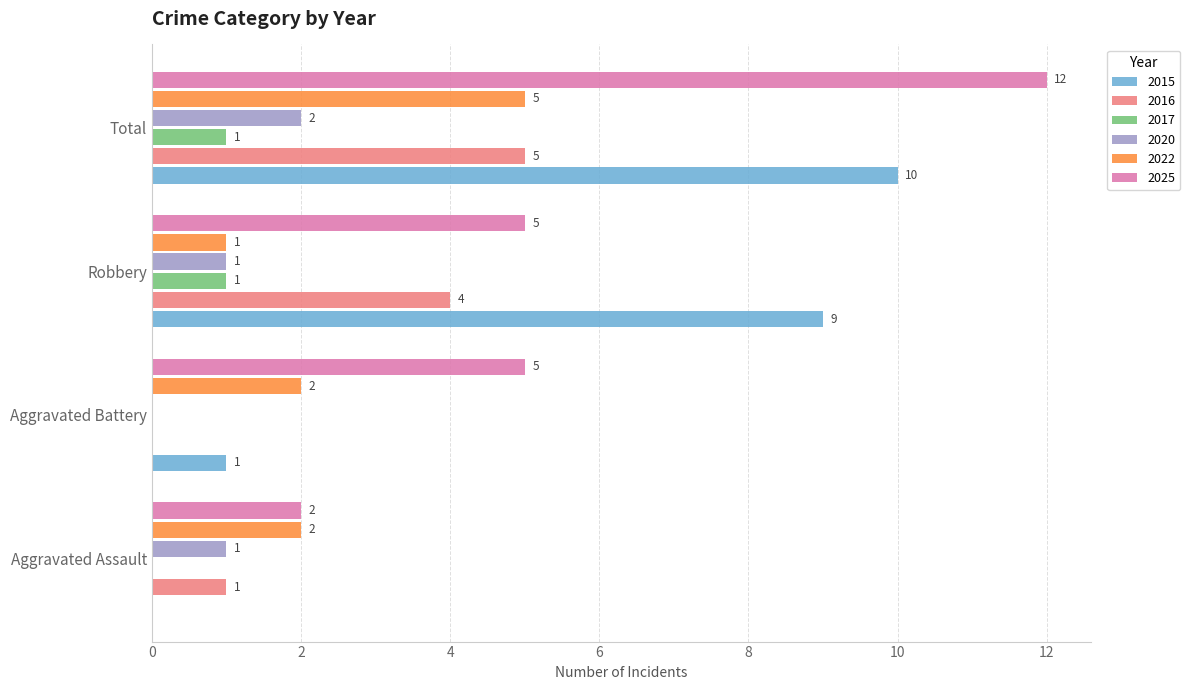

Which category has the highest value across all series?

Total